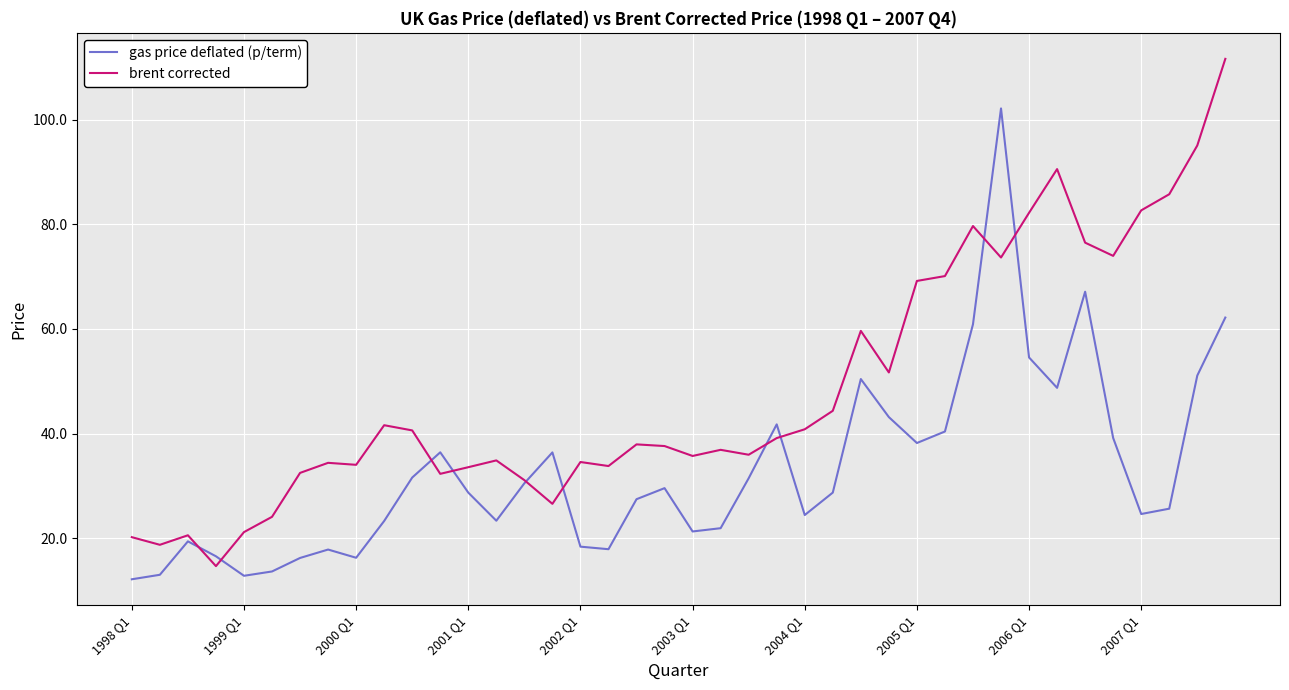

What is the greatest value displayed?

111.6